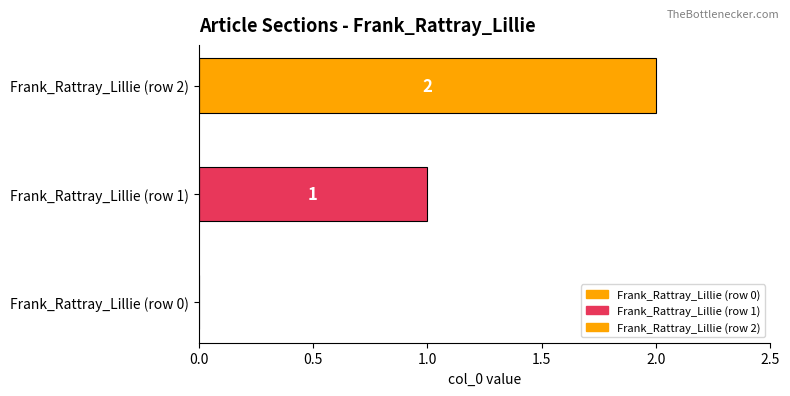

How many categories are shown in the chart?

1